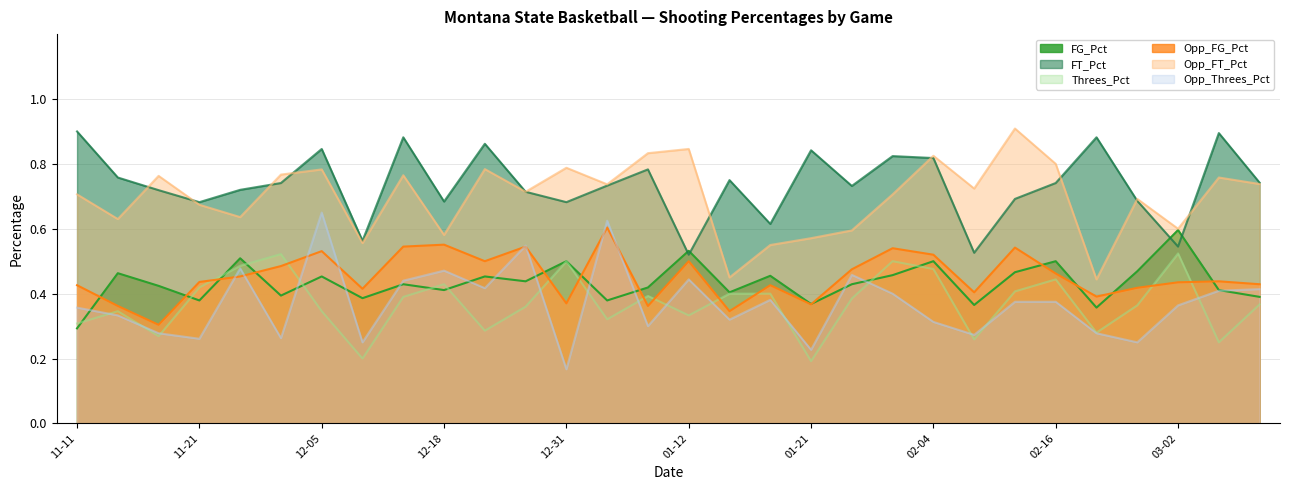

Reading left to right, extract all data points from this chart.

FG_Pct: 0.3	0.5	0.4	0.4	0.5	0.4	0.5	0.4	0.4	0.4	0.5	0.4	0.5	0.4	0.4	0.5	0.4	0.5	0.4	0.4	0.5	0.5	0.4	0.5	0.5	0.4	0.5	0.6	0.4	0.4
FT_Pct: 0.9	0.8	0.7	0.7	0.7	0.7	0.8	0.6	0.9	0.7	0.9	0.7	0.7	0.7	0.8	0.5	0.8	0.6	0.8	0.7	0.8	0.8	0.5	0.7	0.7	0.9	0.7	0.5	0.9	0.7
Threes_Pct: 0.3	0.3	0.3	0.4	0.5	0.5	0.3	0.2	0.4	0.4	0.3	0.4	0.5	0.3	0.4	0.3	0.4	0.4	0.2	0.4	0.5	0.5	0.3	0.4	0.4	0.3	0.4	0.5	0.2	0.4
Opp_FG_Pct: 0.4	0.4	0.3	0.4	0.5	0.5	0.5	0.4	0.5	0.6	0.5	0.5	0.4	0.6	0.4	0.5	0.3	0.4	0.4	0.5	0.5	0.5	0.4	0.5	0.5	0.4	0.4	0.4	0.4	0.4
Opp_FT_Pct: 0.7	0.6	0.8	0.7	0.6	0.8	0.8	0.6	0.8	0.6	0.8	0.7	0.8	0.7	0.8	0.8	0.5	0.6	0.6	0.6	0.7	0.8	0.7	0.9	0.8	0.4	0.7	0.6	0.8	0.7
Opp_Threes_Pct: 0.4	0.3	0.3	0.3	0.5	0.3	0.7	0.2	0.4	0.5	0.4	0.5	0.2	0.6	0.3	0.4	0.3	0.4	0.2	0.5	0.4	0.3	0.3	0.4	0.4	0.3	0.2	0.4	0.4	0.4